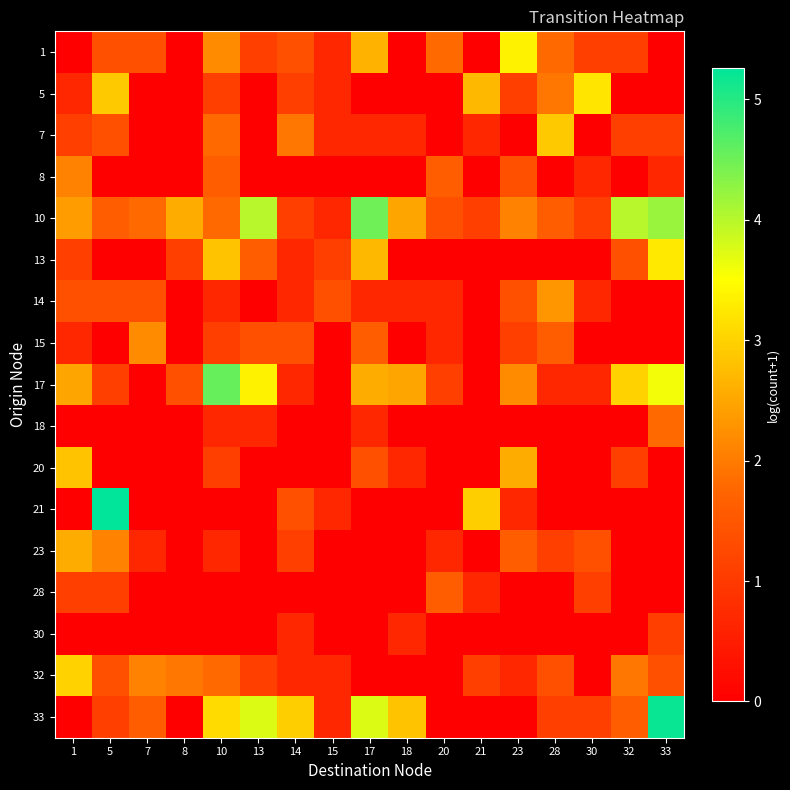

Between 30 and 28, which is larger?

28